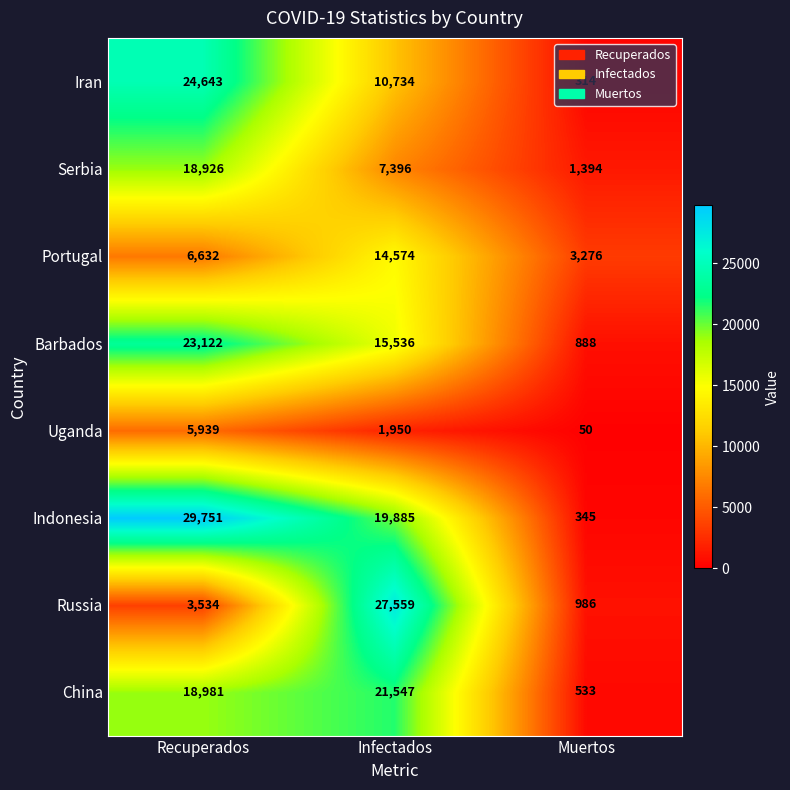

Is it true that Portugal equals 14574 at Infectados?

True